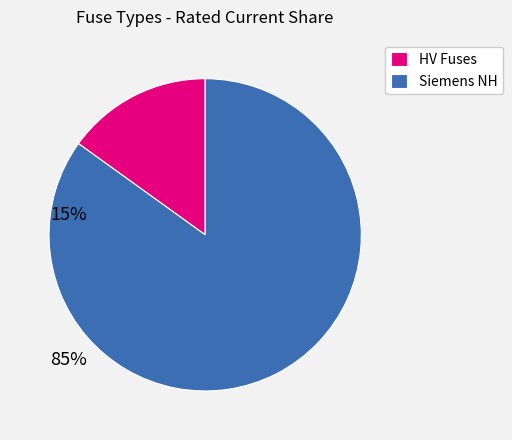

Is it true that HV Fuses is 27% of the pie?

False